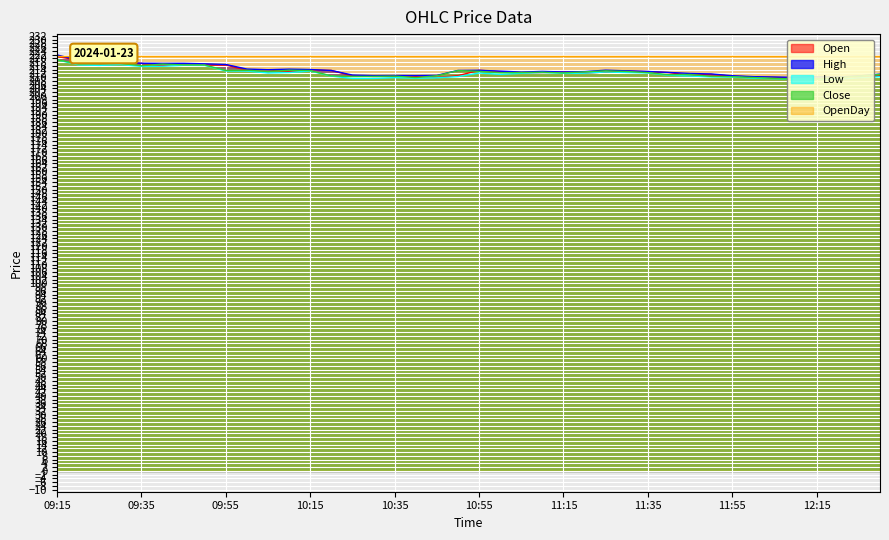

Rank the series by their maximum value, from highest to lowest.

High, Open, Low, Close